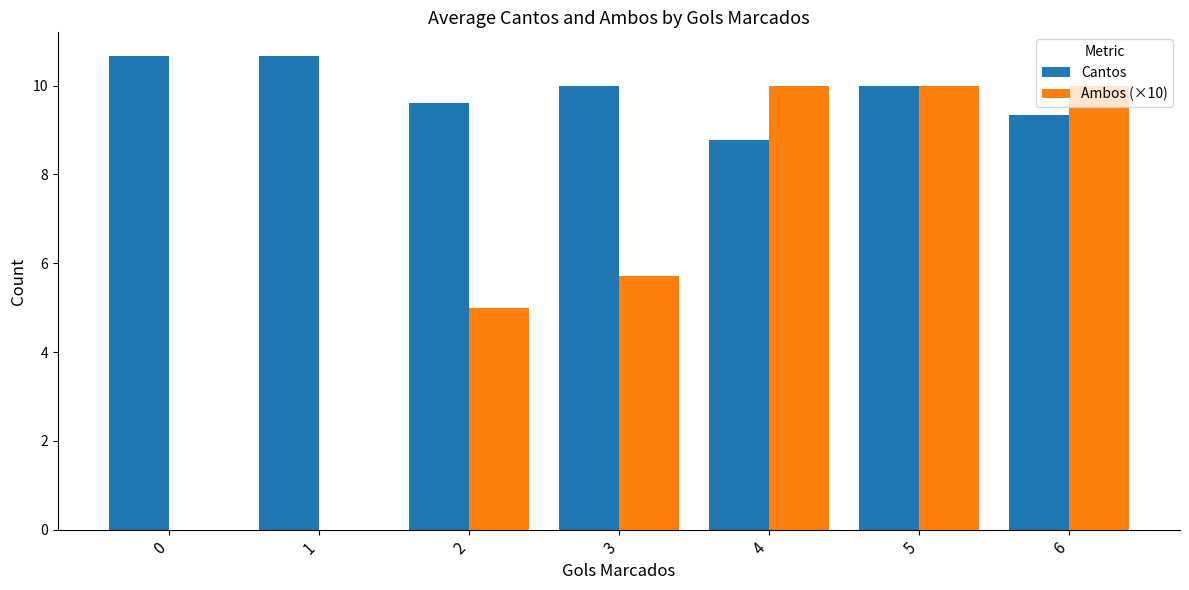

At which category is the sum across all series the highest?

5